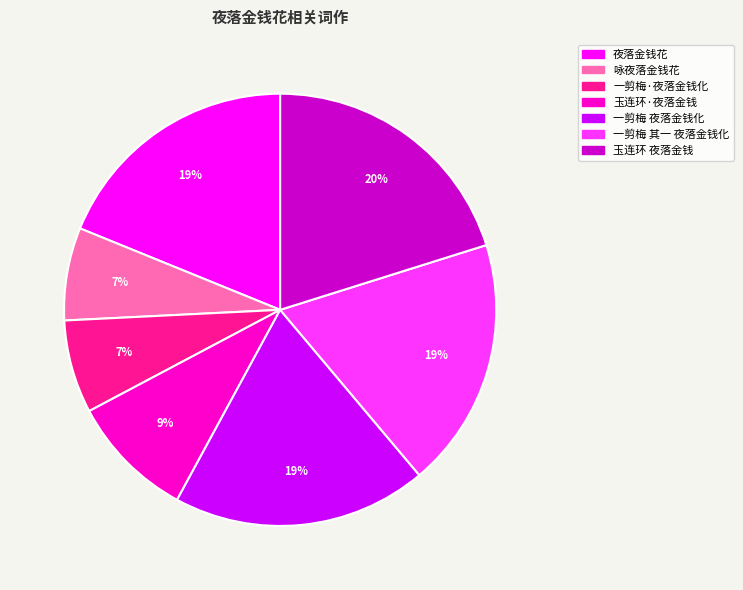

Which has a higher value, 玉连环 夜落金钱 or 夜落金钱花?

玉连环 夜落金钱